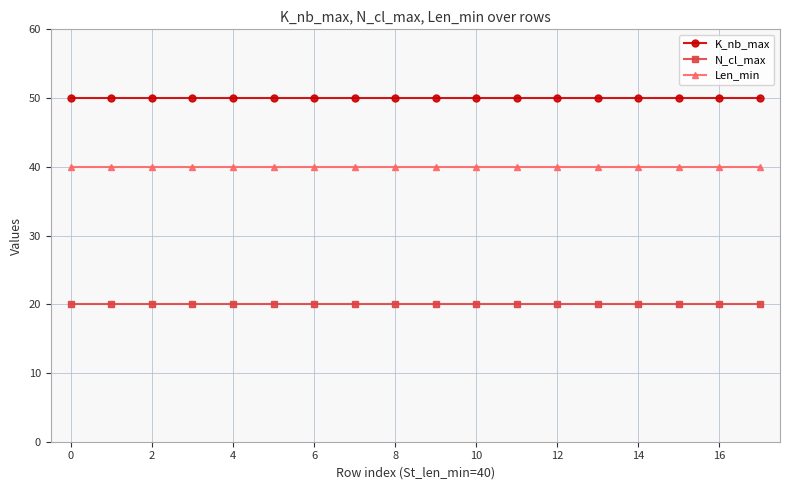

True or false: K_nb_max and Len_min cross at least once.

False